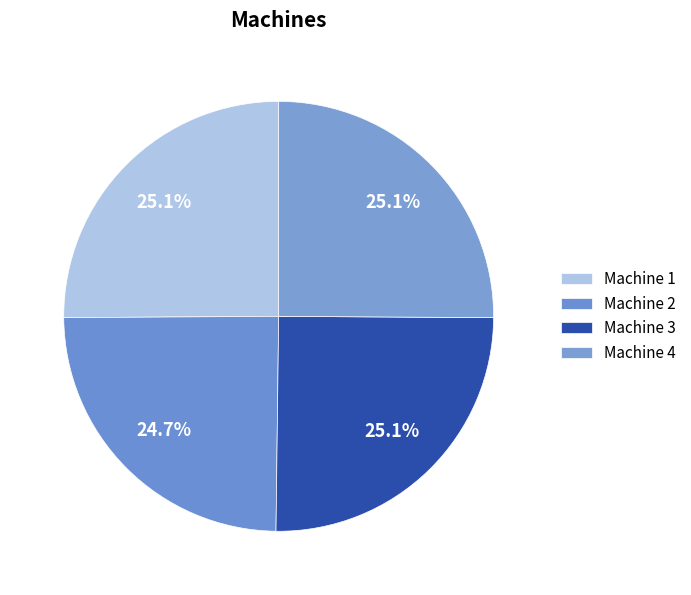

Is there a majority slice in this chart?

No